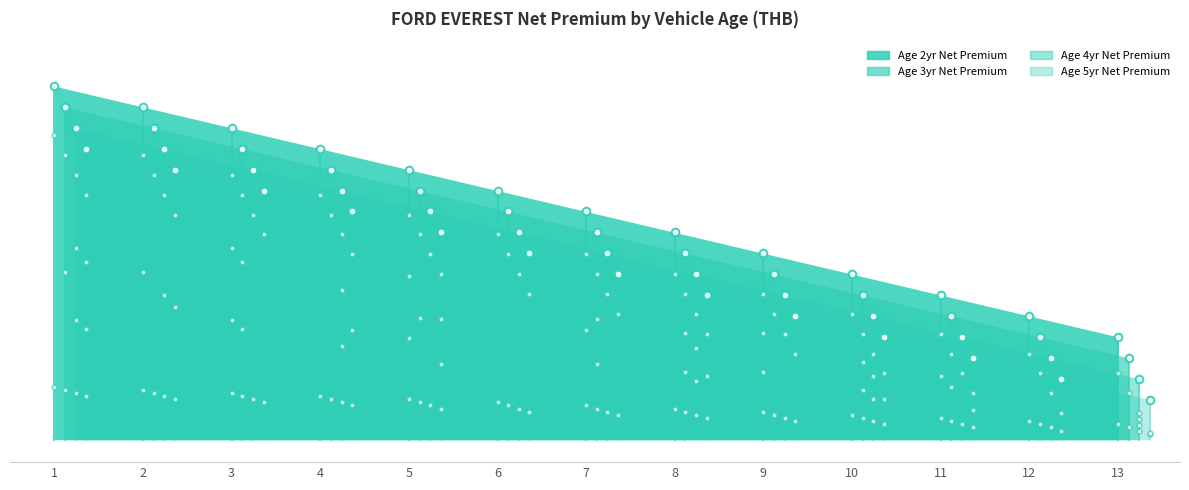

Is the value of Age 2yr Net Premium at 12 greater than the value of Age 3yr Net Premium at 12?

Yes